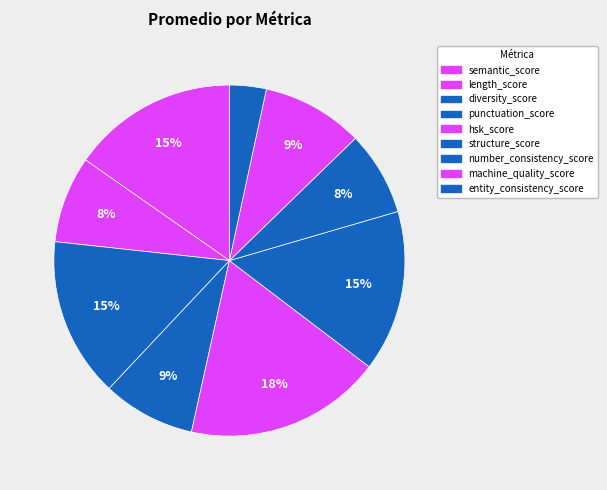

What is the ratio of the value at machine_quality_score to the value at diversity_score?

0.6